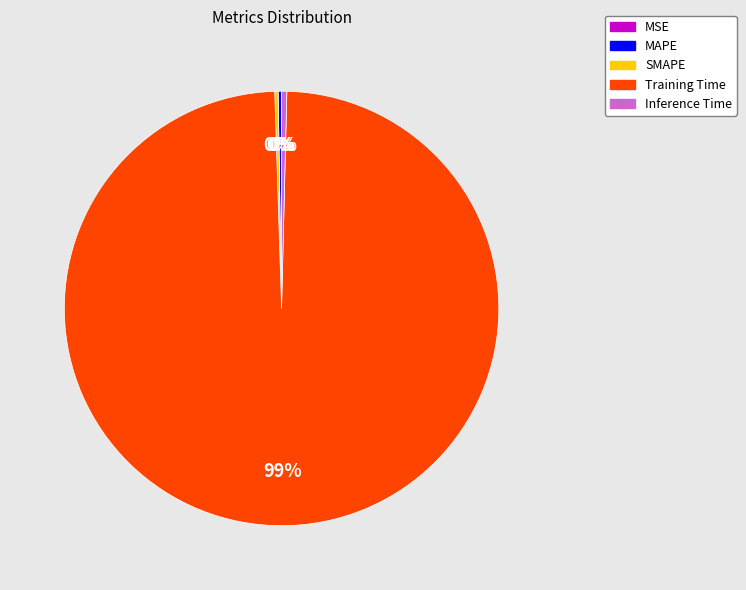

Which slice is the largest?

Training Time